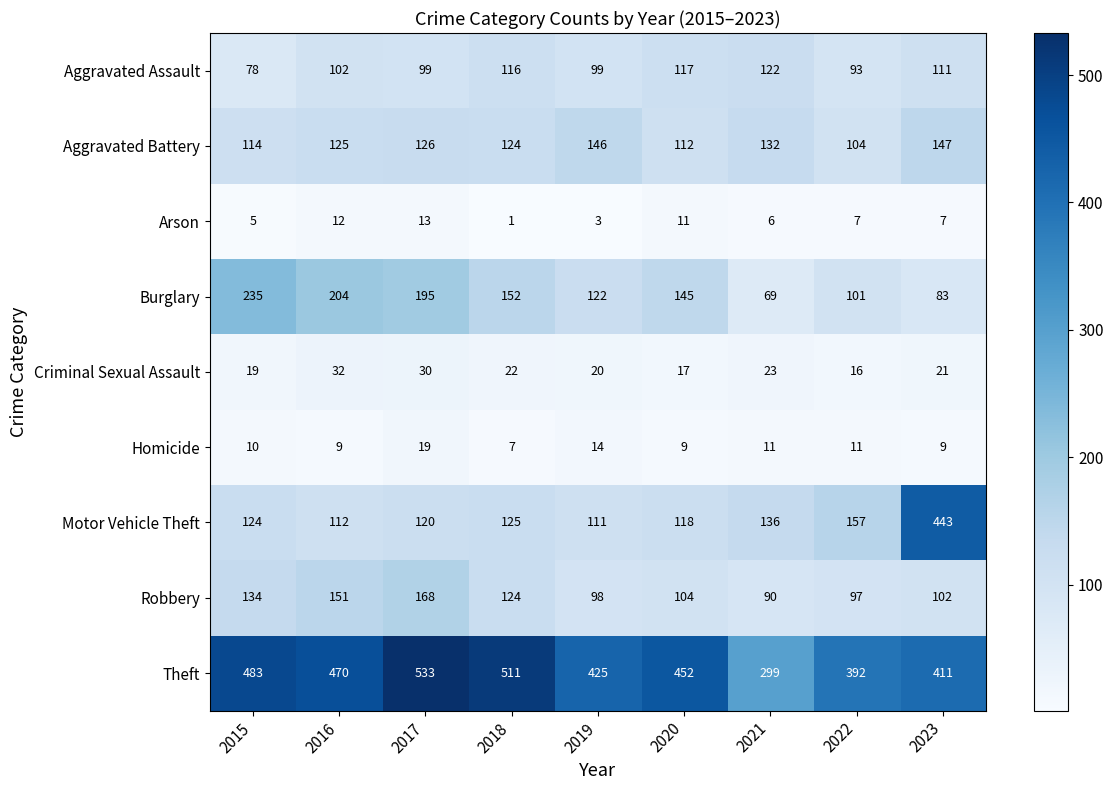

Read the Aggravated Assault value at 2019.

99